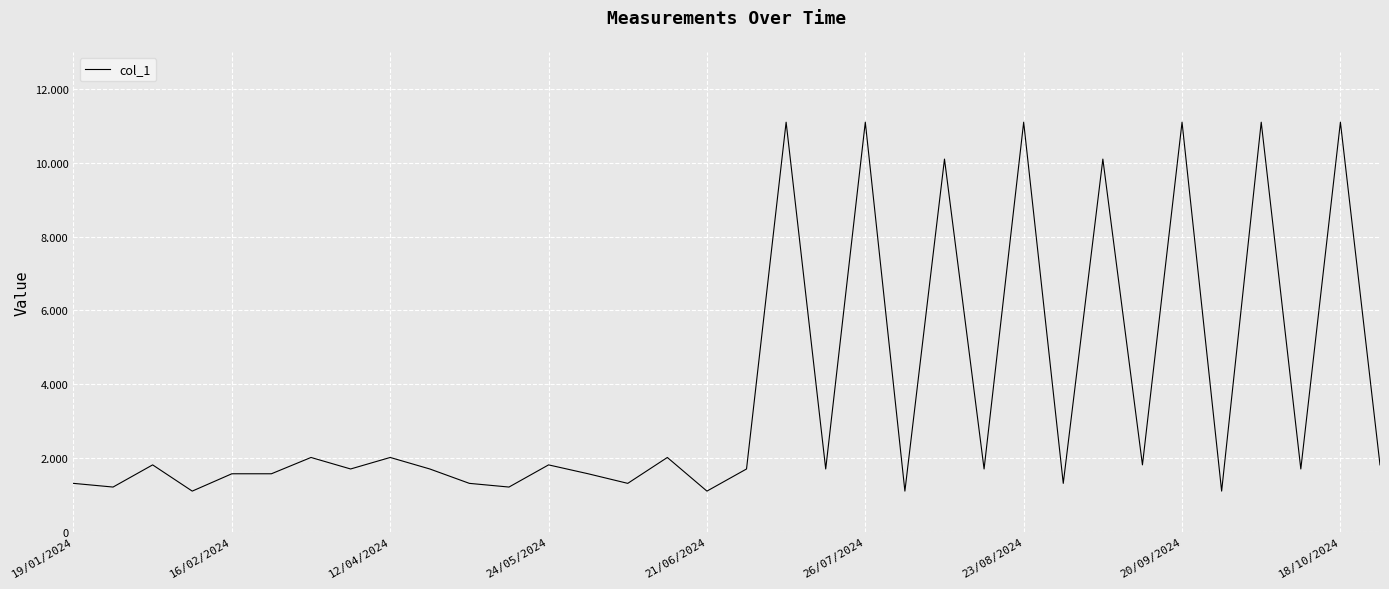

Reading left to right, list all the values displayed in this chart.

1311	1211	1812	1101	1571	1571	2013	1701	2013	1701	1311	1211	1812	1571	1311	2013	1101	1701	11101	1701	11101	1101	10101	1701	11101	1311	10101	1812	11101	1101	11101	1701	11101	1812